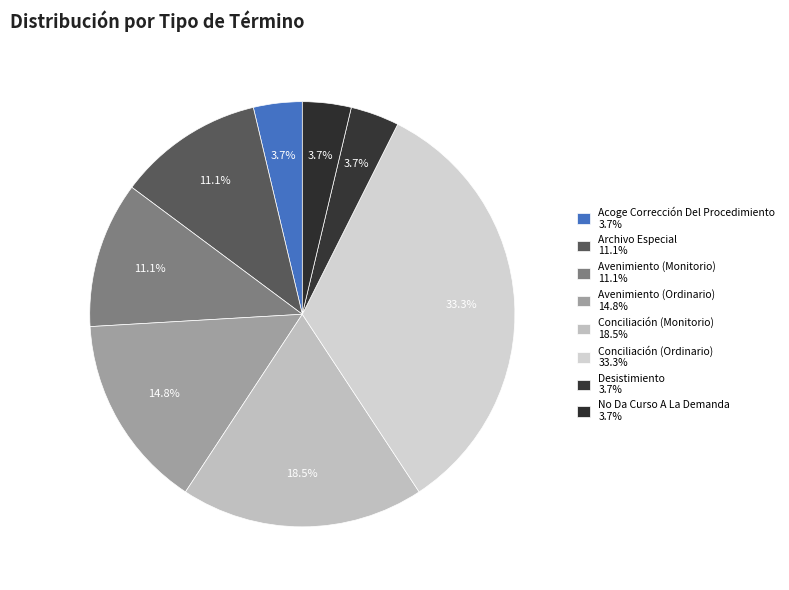

What is the largest slice in the pie chart?

Conciliación (Ordinario)